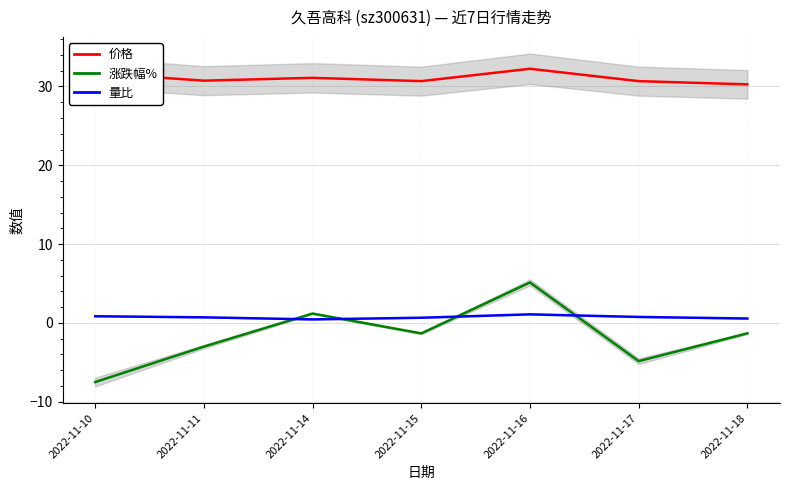

Where is the first local minimum for 涨跌幅%?

2022-11-15